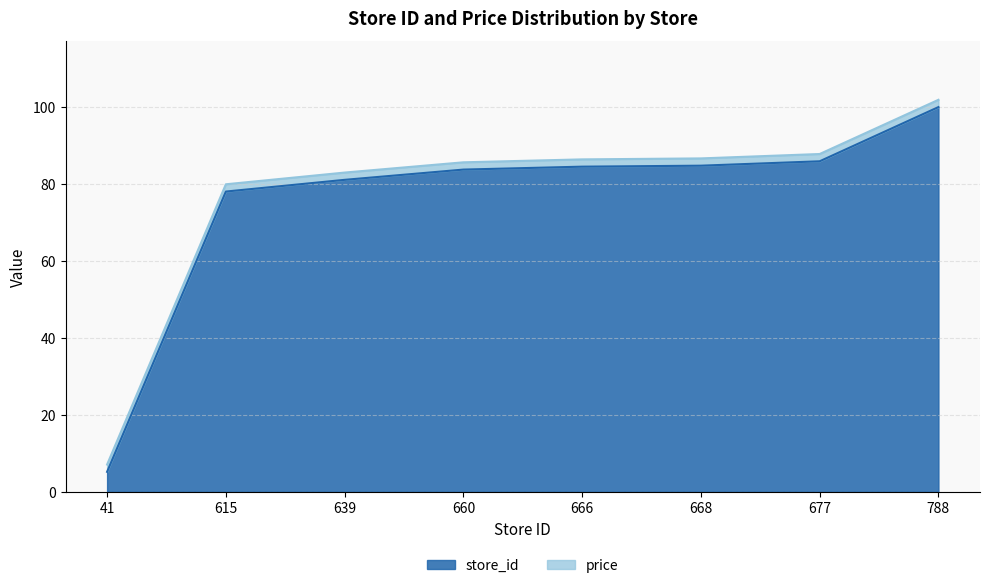

True or false: the data has more than 2 interior local peaks.

False